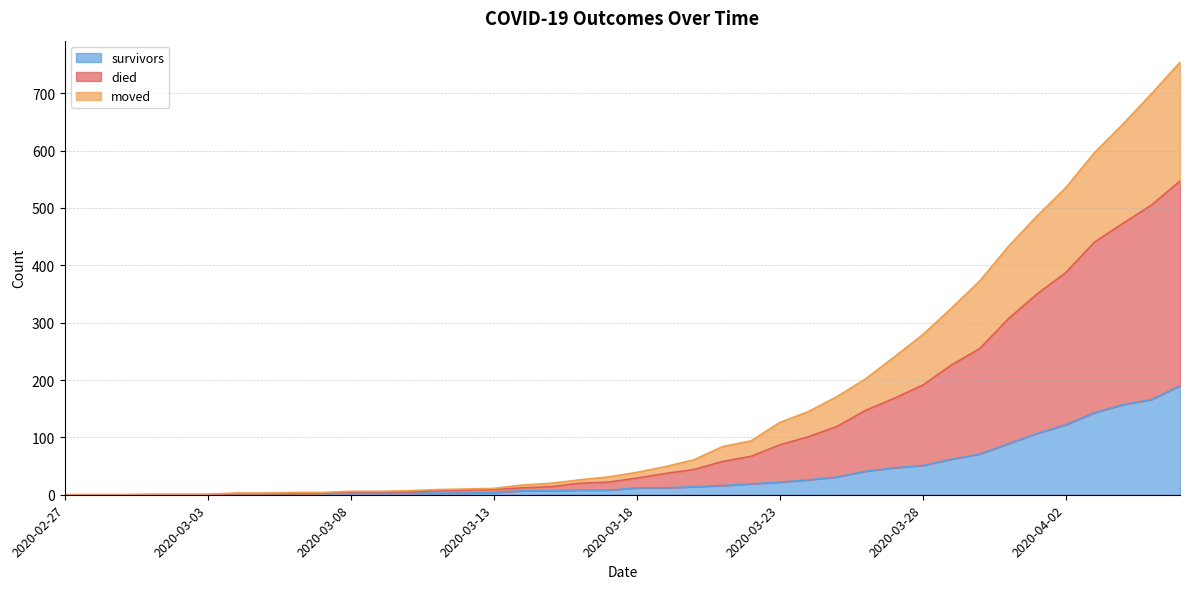

What is the highest value of the survivors series?

190